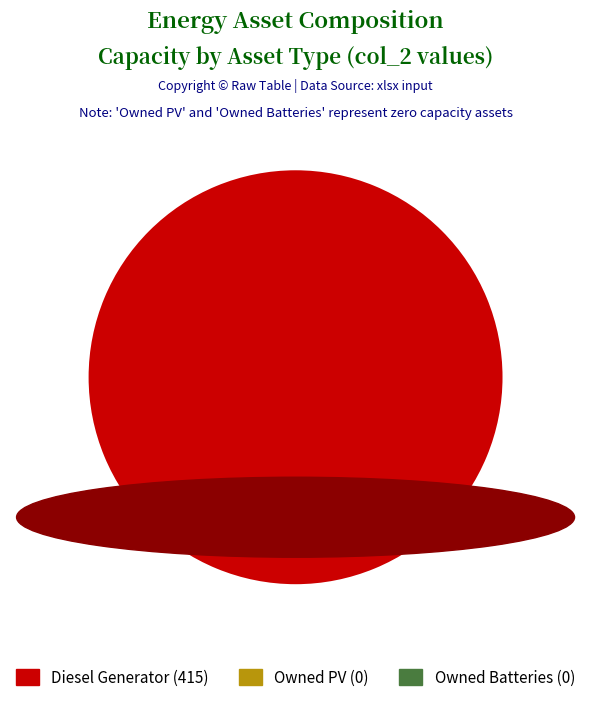

Count the number of slices in the pie.

1